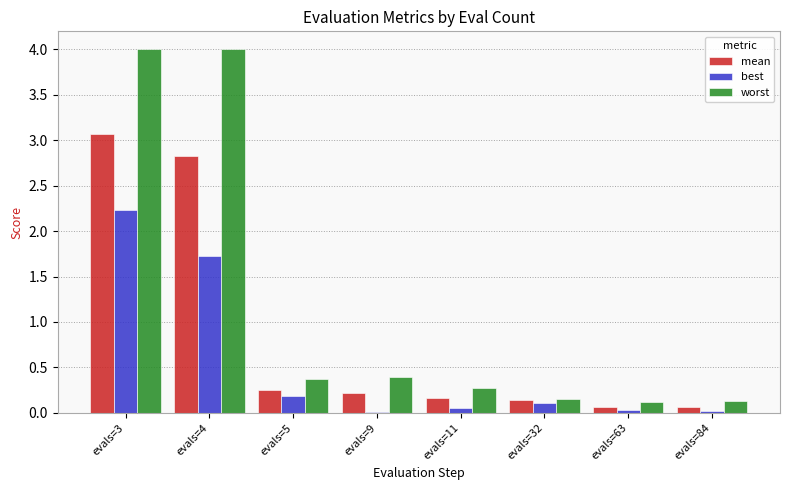

What is the sum of all best values?

4.4